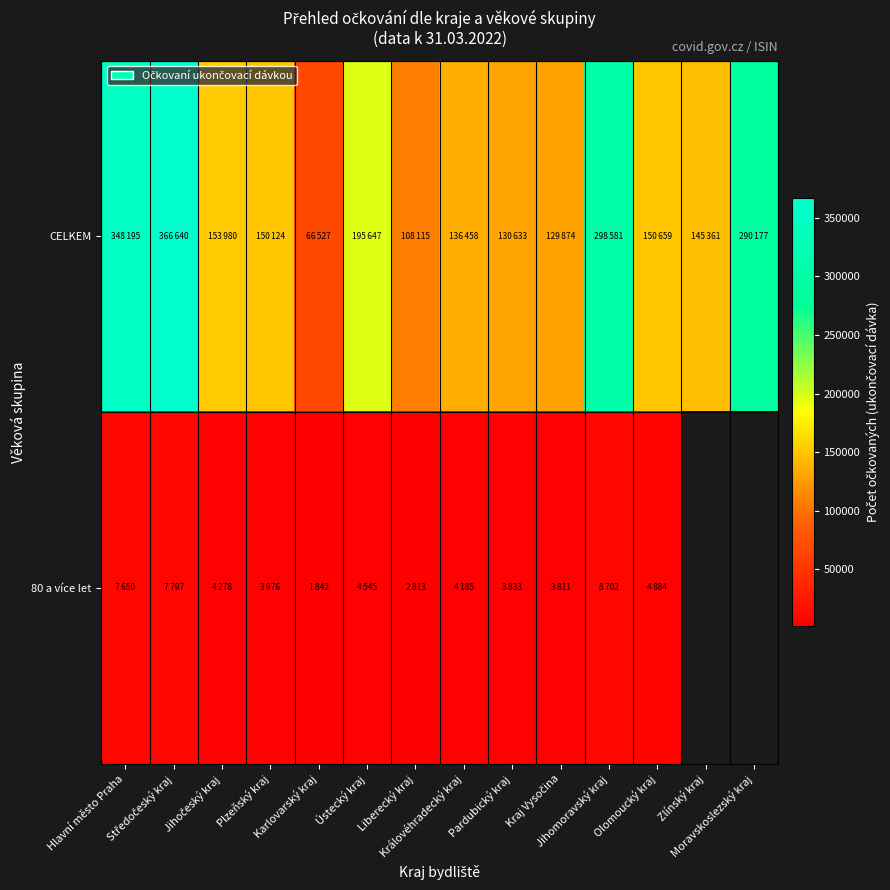

List the labels in order of CELKEM value, largest first.

Středočeský kraj, Hlavní město Praha, Jihomoravský kraj, Moravskoslezský kraj, Ústecký kraj, Jihočeský kraj, Olomoucký kraj, Plzeňský kraj, Zlínský kraj, Královéhradecký kraj, Pardubický kraj, Kraj Vysočina, Liberecký kraj, Karlovarský kraj